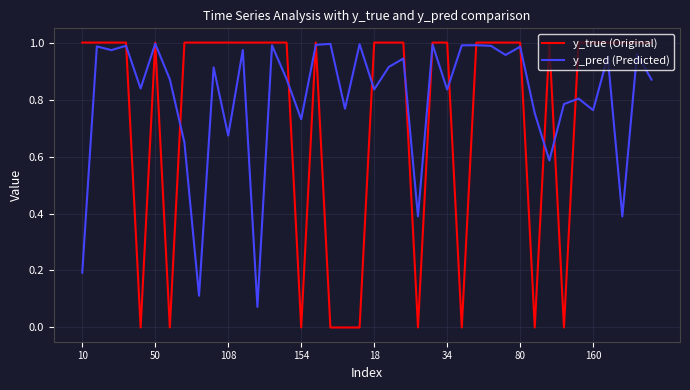

Which series ends up on top after the final intersection of y_true (Original) and y_pred (Predicted)?

y_true (Original)